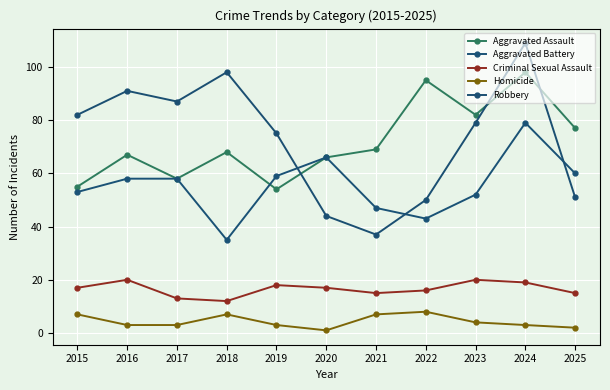

At which category does the chart reach its peak across all series?

2024